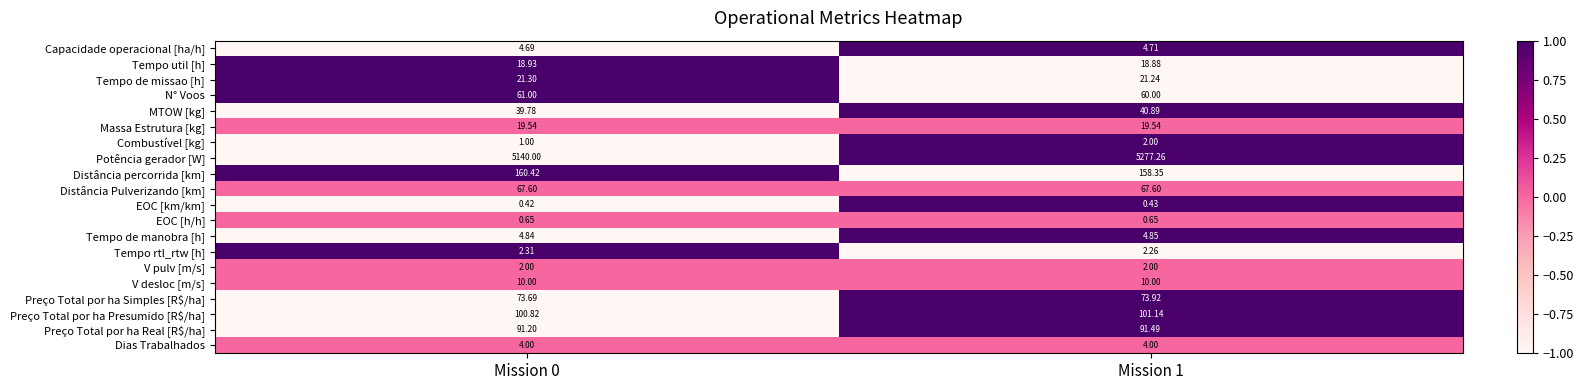

Which series has the largest range (max minus min)?

Potência gerador [W]